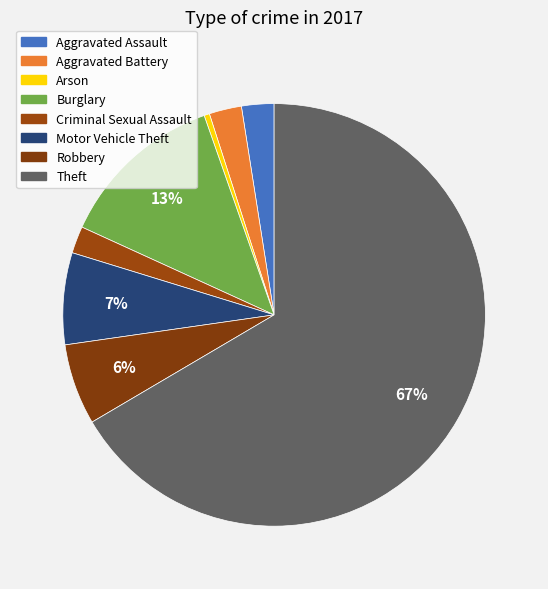

Count the number of slices in the pie.

8